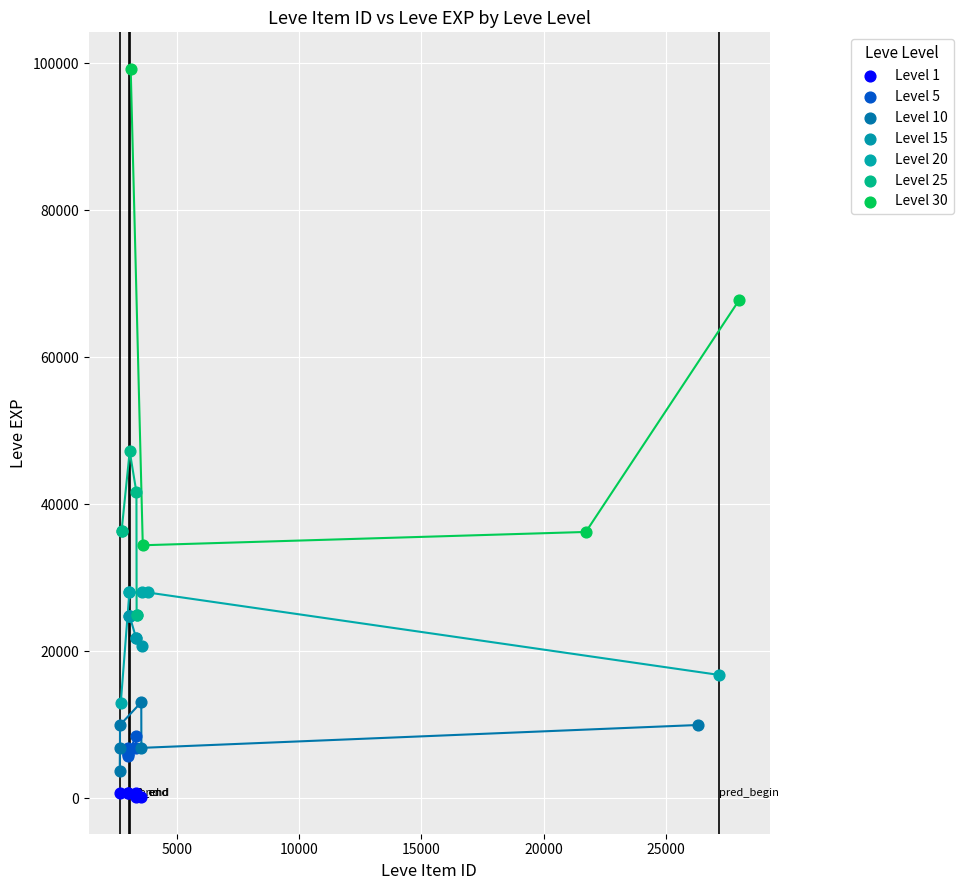

What are all the series names shown in the legend?

Level 1, Level 5, Level 10, Level 15, Level 20, Level 25, Level 30